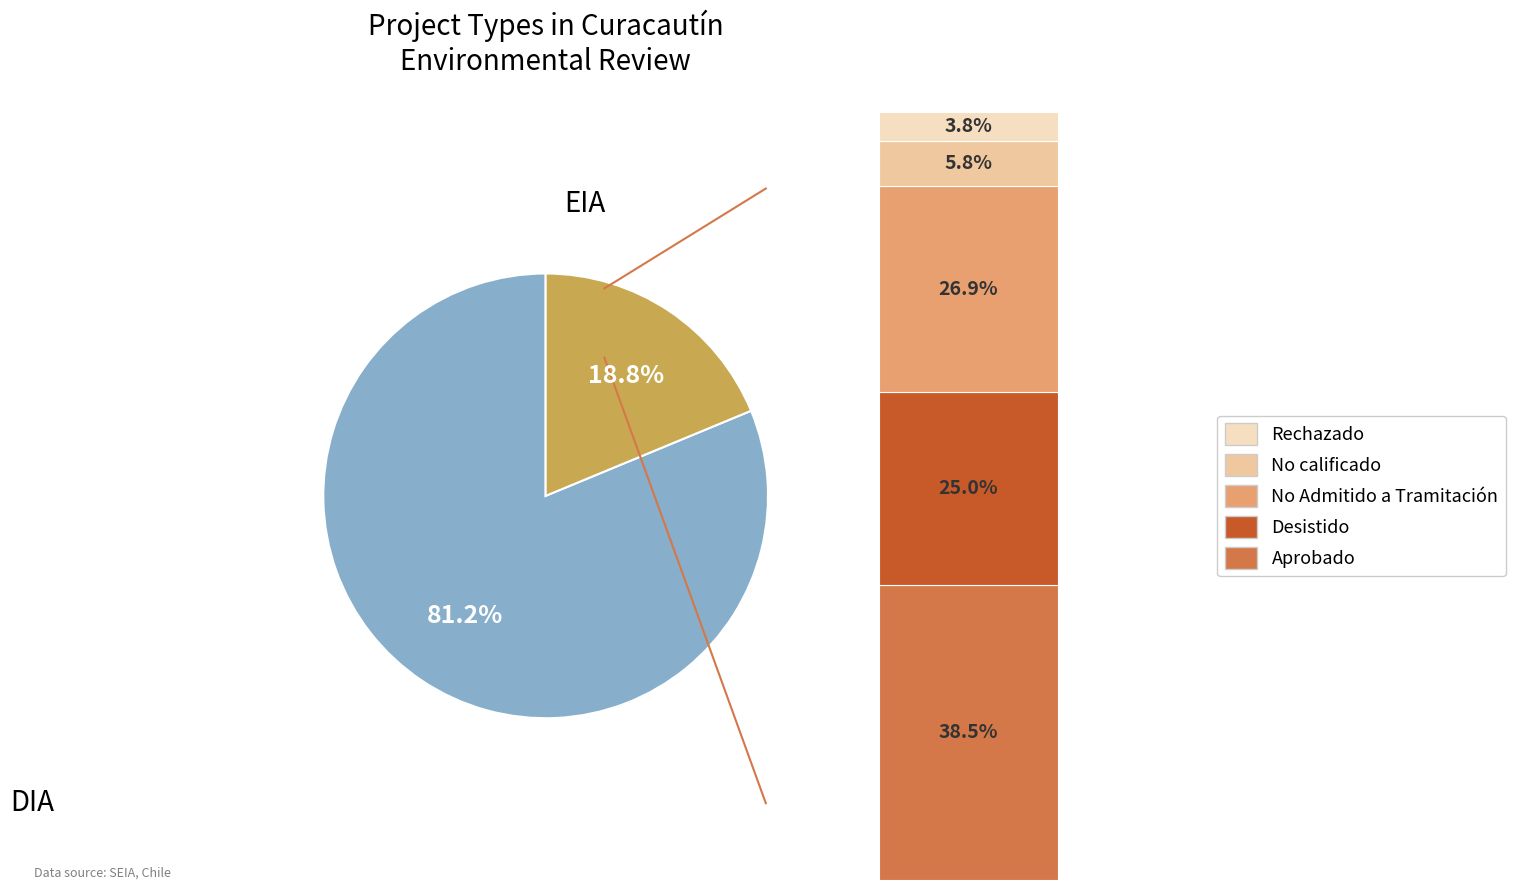

To the nearest percent, what portion does DIA represent?

81%